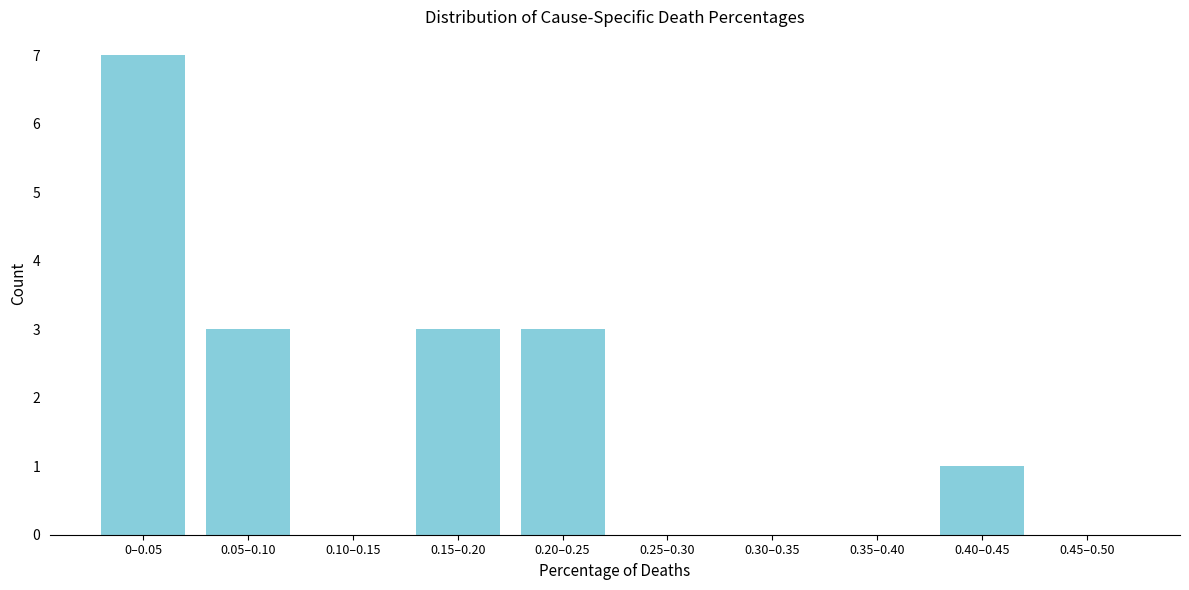

Reading left to right, list all the values displayed in this chart.

0–0.05=7	0.05–0.10=3	0.10–0.15=0	0.15–0.20=3	0.20–0.25=3	0.25–0.30=0	0.30–0.35=0	0.35–0.40=0	0.40–0.45=1	0.45–0.50=0